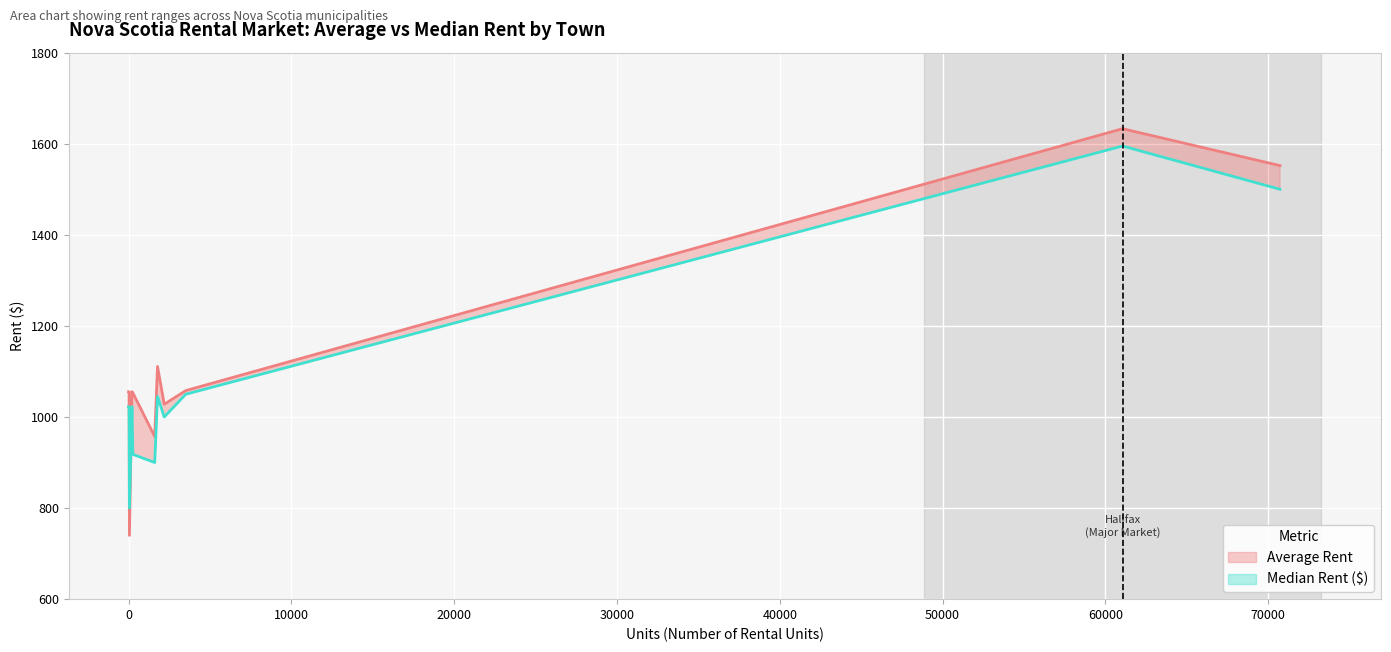

What is the label of the 4th point from the right?

Truro